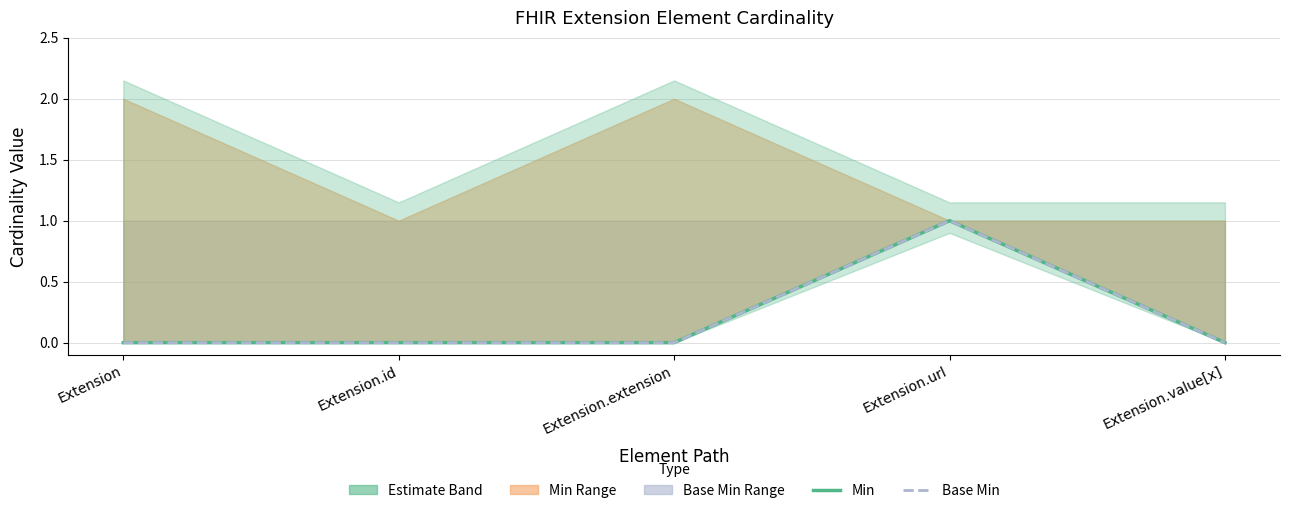

What is the difference between the maximum and minimum values in the Min series?

1